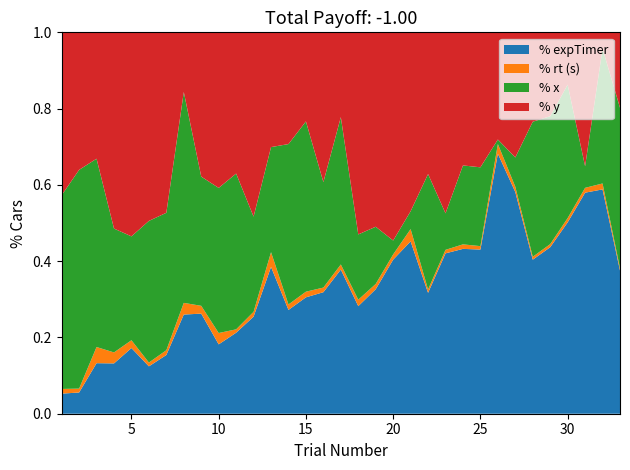

What is the total value across all series at 5?

1.0